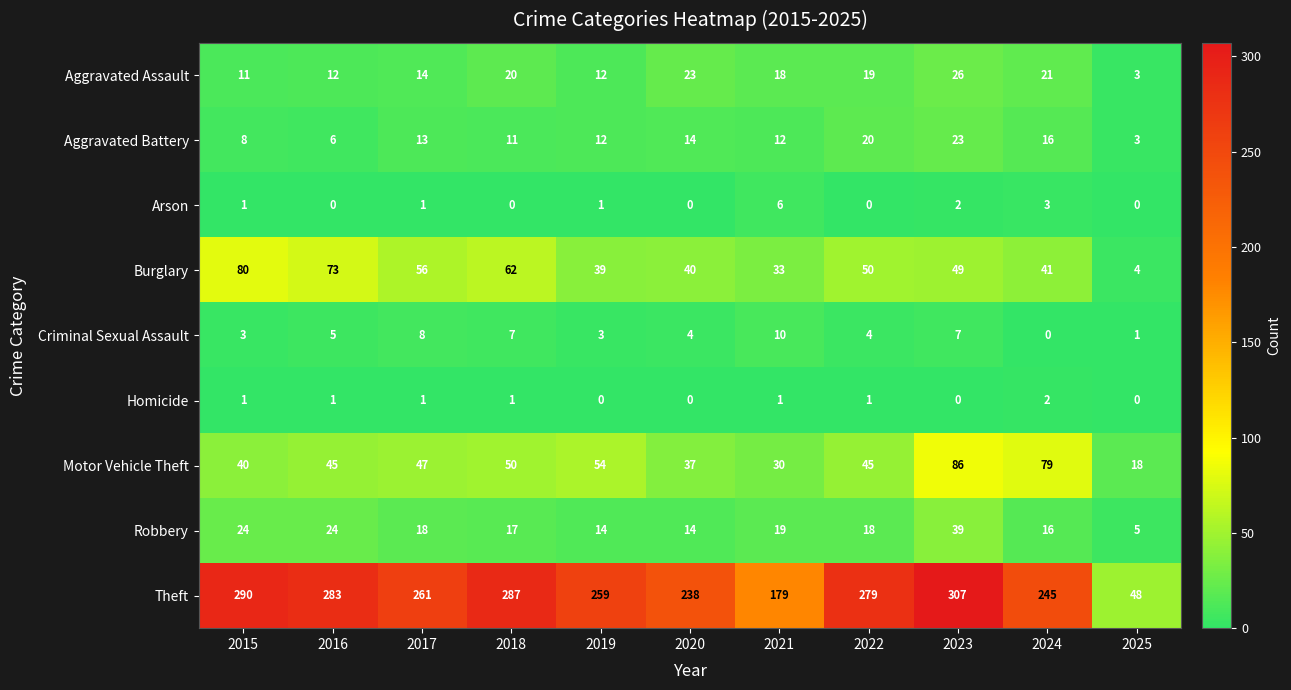

Which series changed the most between 2016 and 2024?

Theft